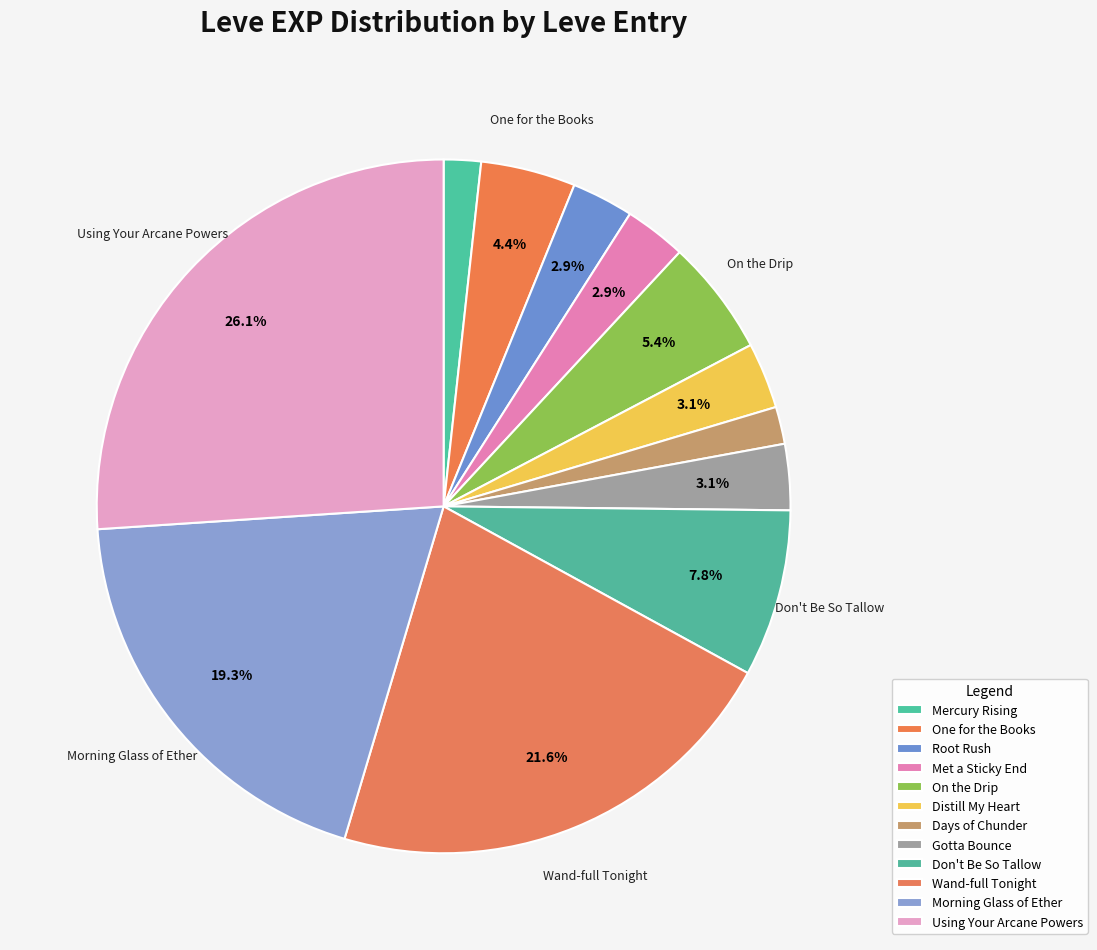

The One for the Books slice represents 4% of the pie. True or false?

True